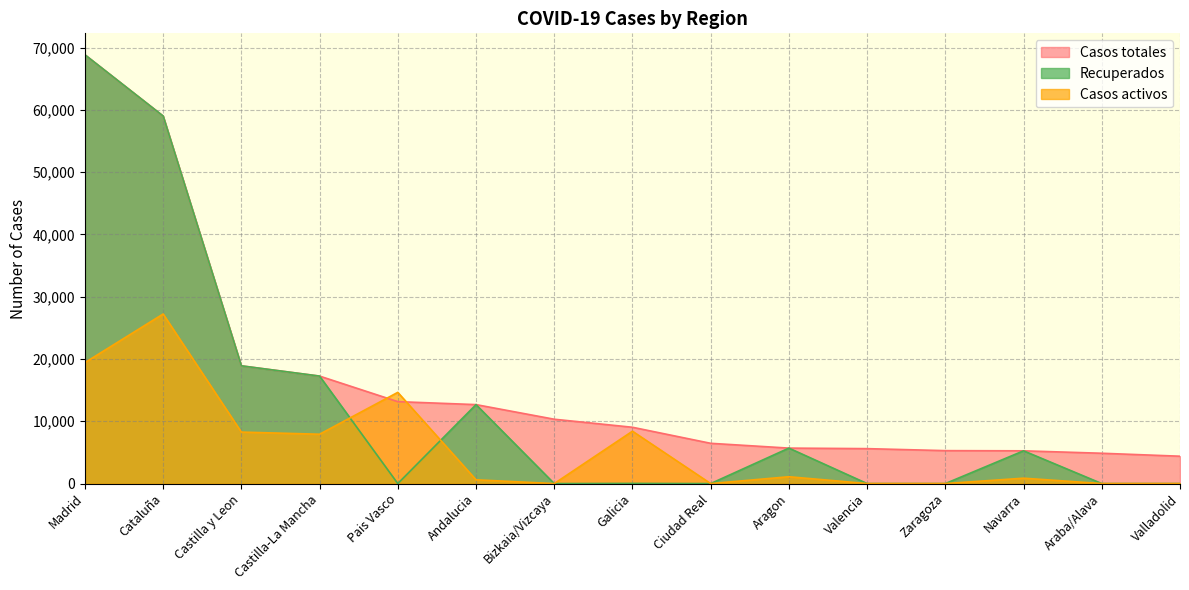

Where is the first local maximum for Casos activos?

Cataluña